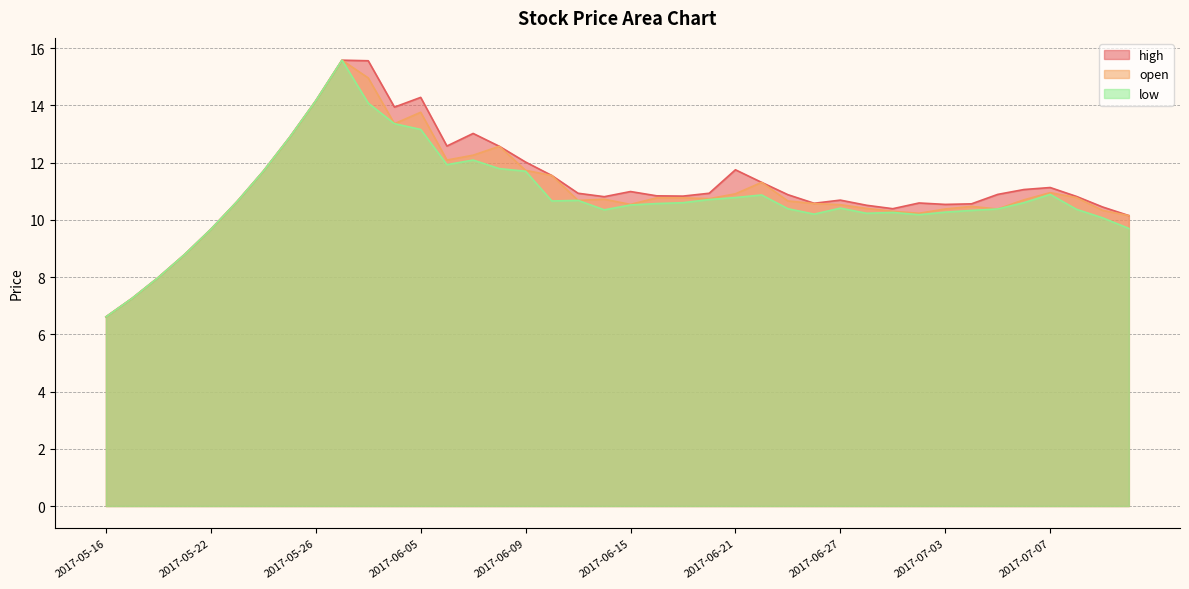

Rank the series by their maximum value, from lowest to highest.

high, open, low